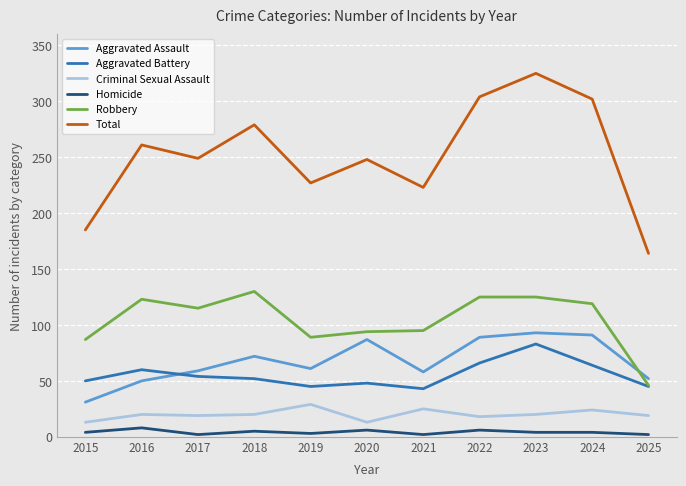

Which series has the widest spread of values?

Total